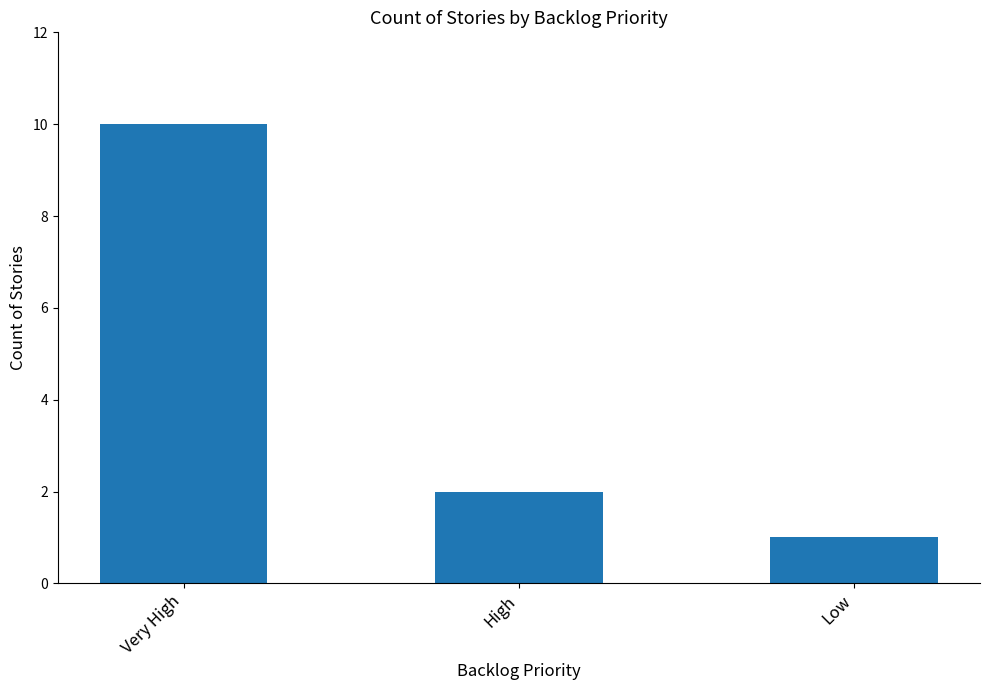

What is the difference between the second highest and minimum values?

1